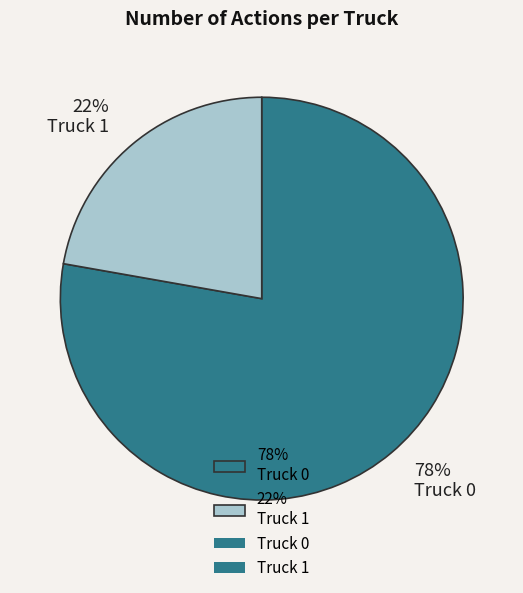

Which category has the smallest portion of the pie?

22% Truck 1